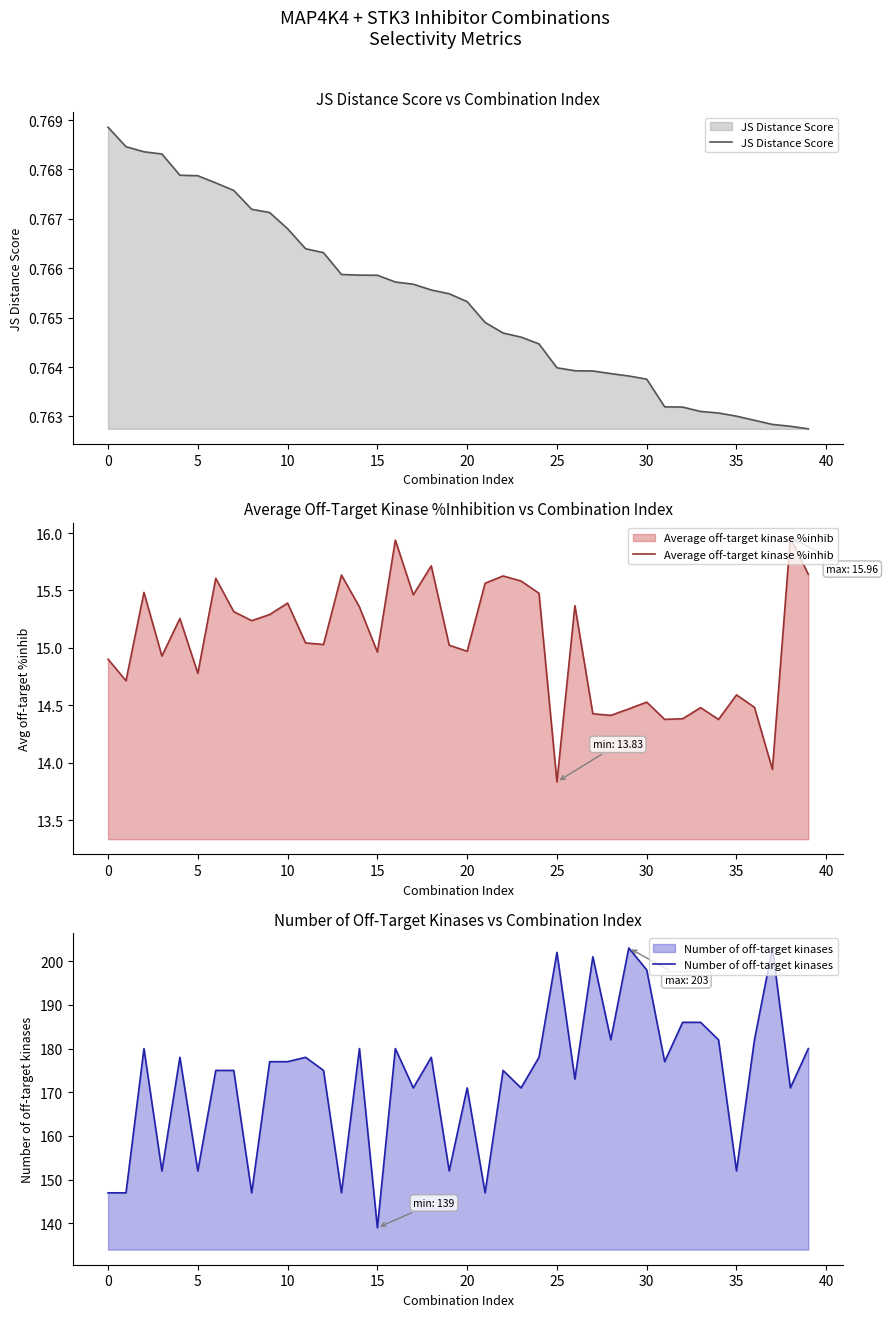

The JS Distance Score series shows 0.2 at 30. True or false?

False